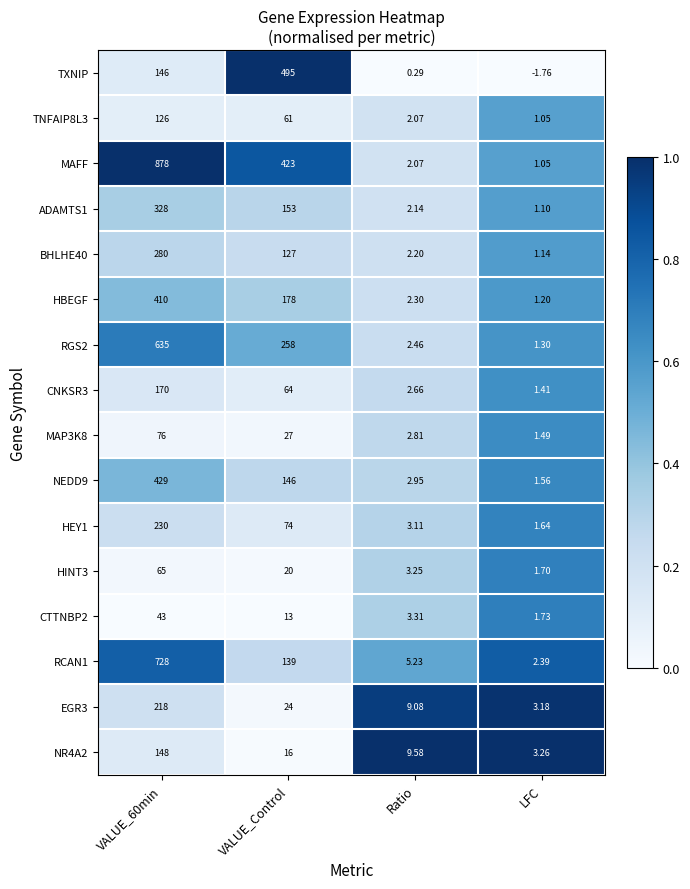

Which series changed the most between VALUE_Control and Ratio?

TXNIP